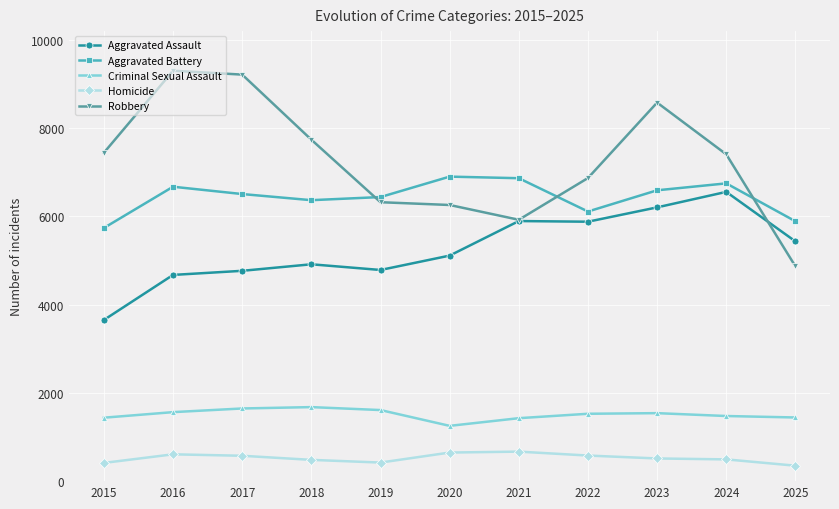

What is the sum of the Aggravated Battery values at 2017 and 2021?

13373